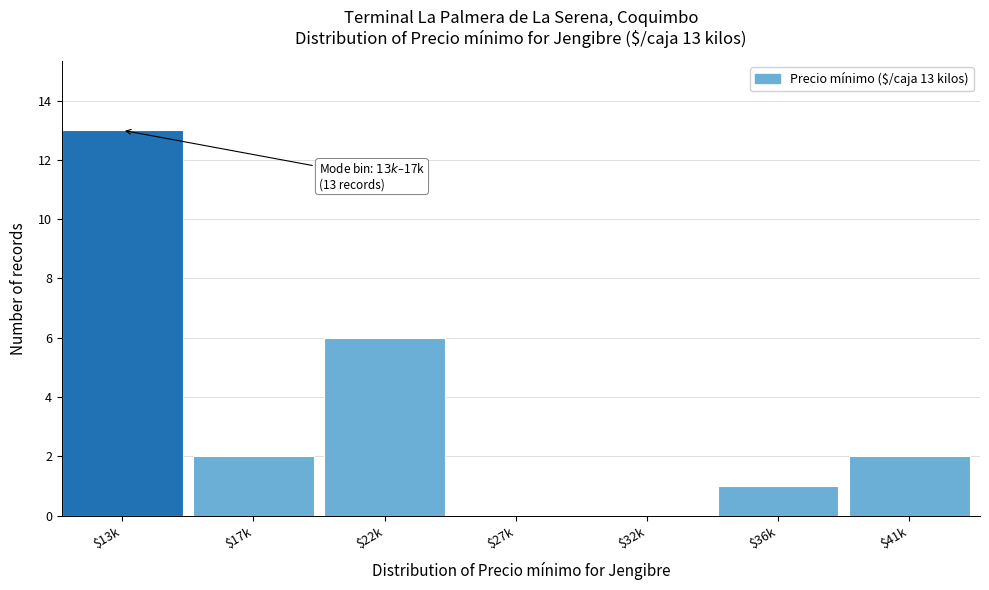

What is the maximum value shown in the chart?

13